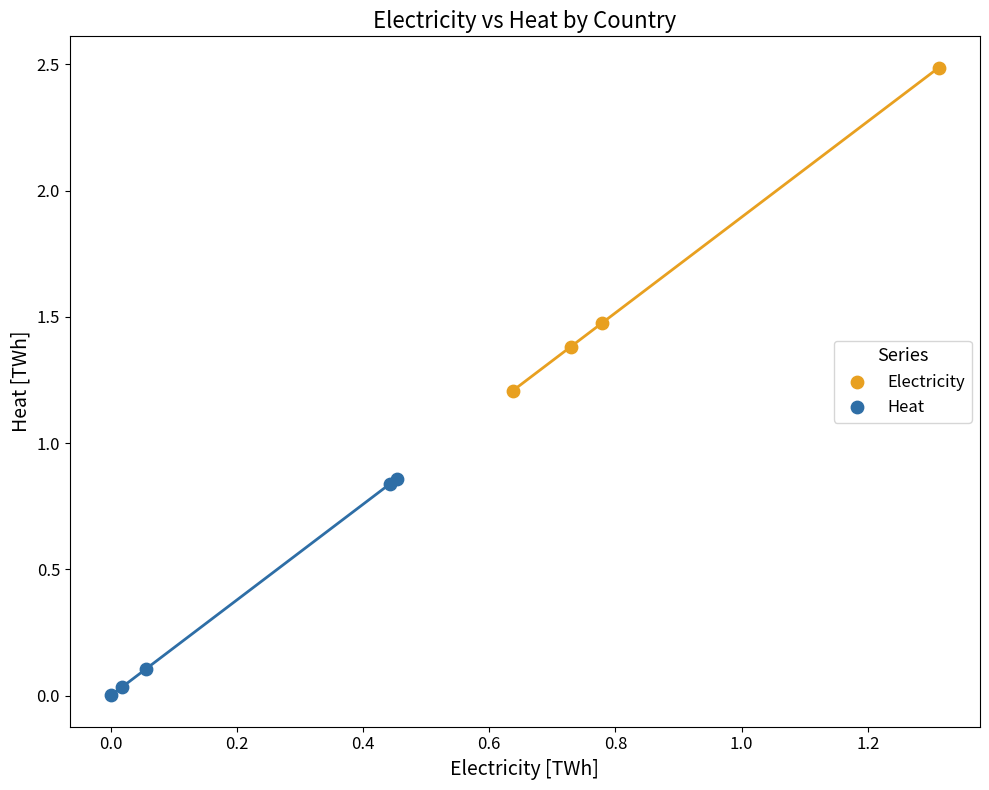

Which series has the widest spread of Y values?

Electricity